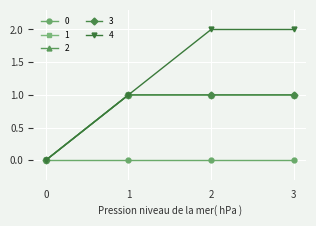

Is it true that 4 equals 3 at 2?

False